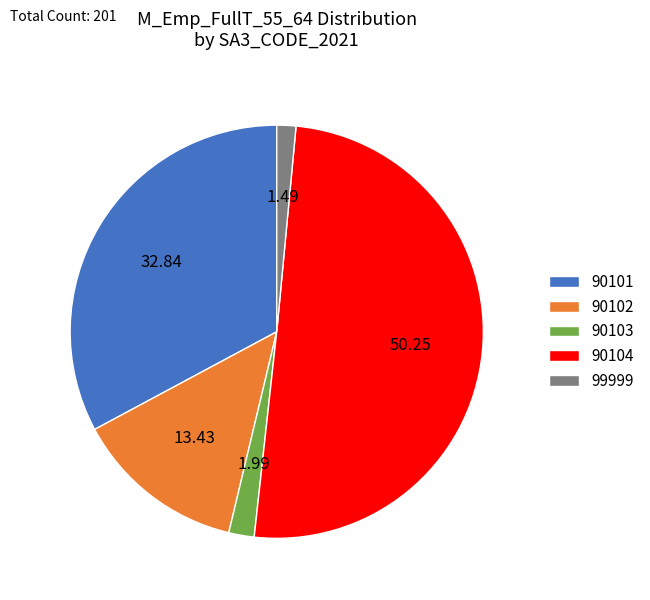

Which category accounts for the majority?

90104